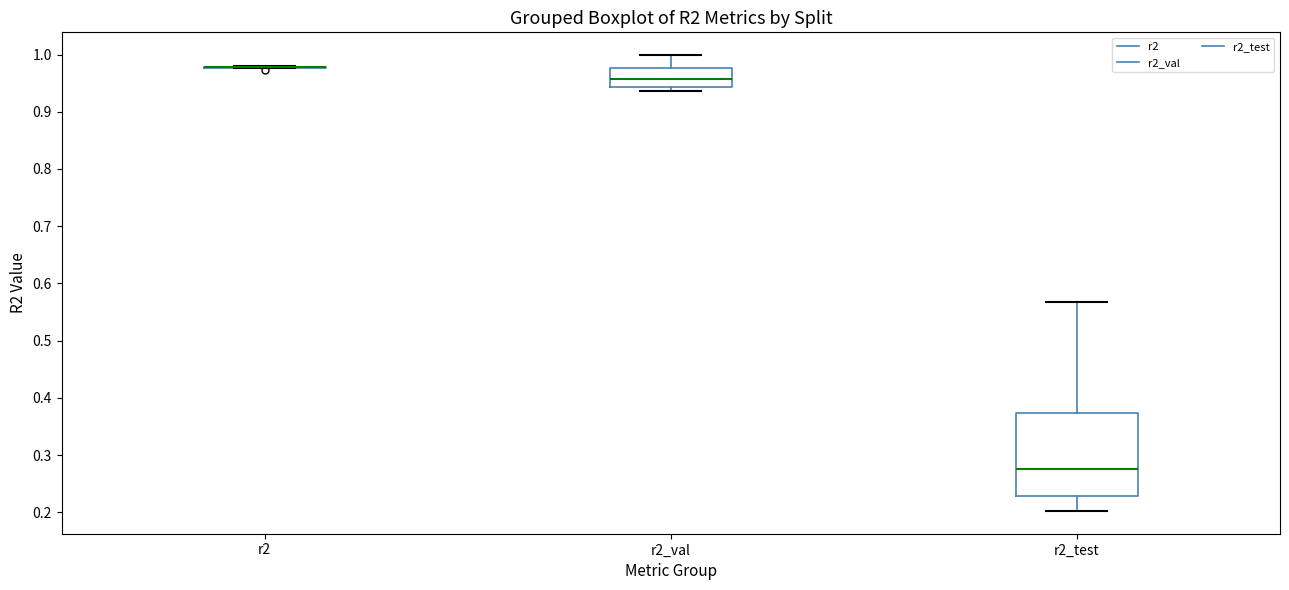

Which box is the tallest, from its lower edge to its upper edge?

r2_test